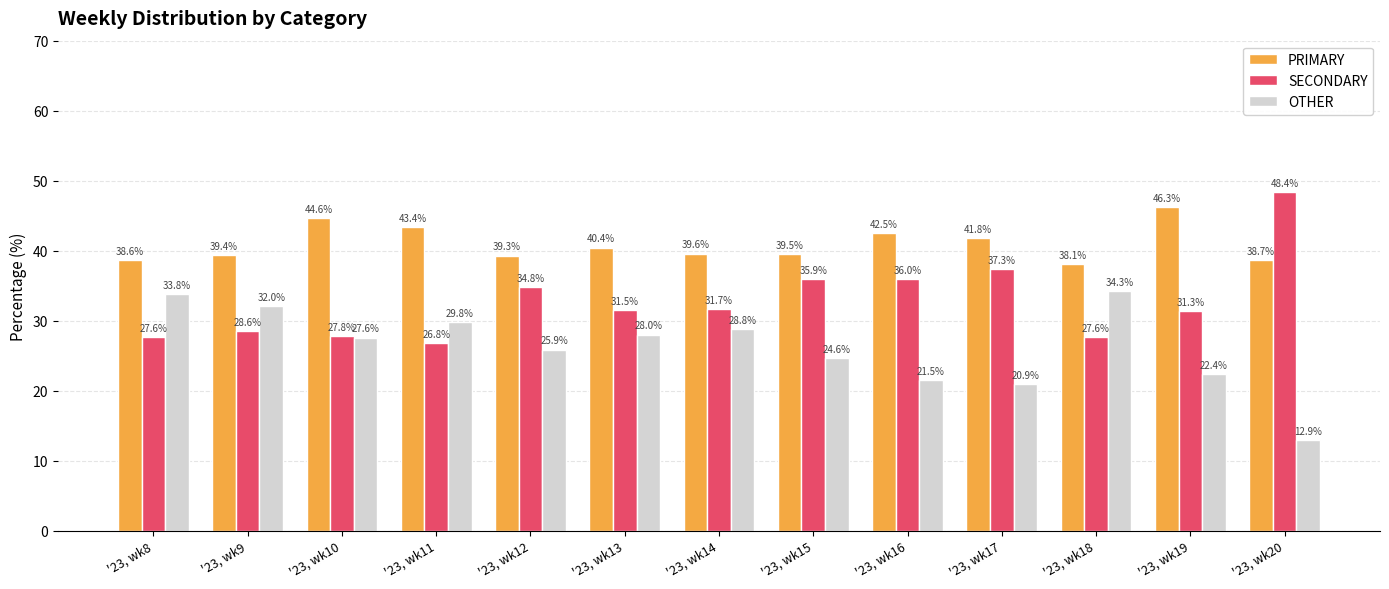

Which category has the highest value in the OTHER series?

'23, wk18